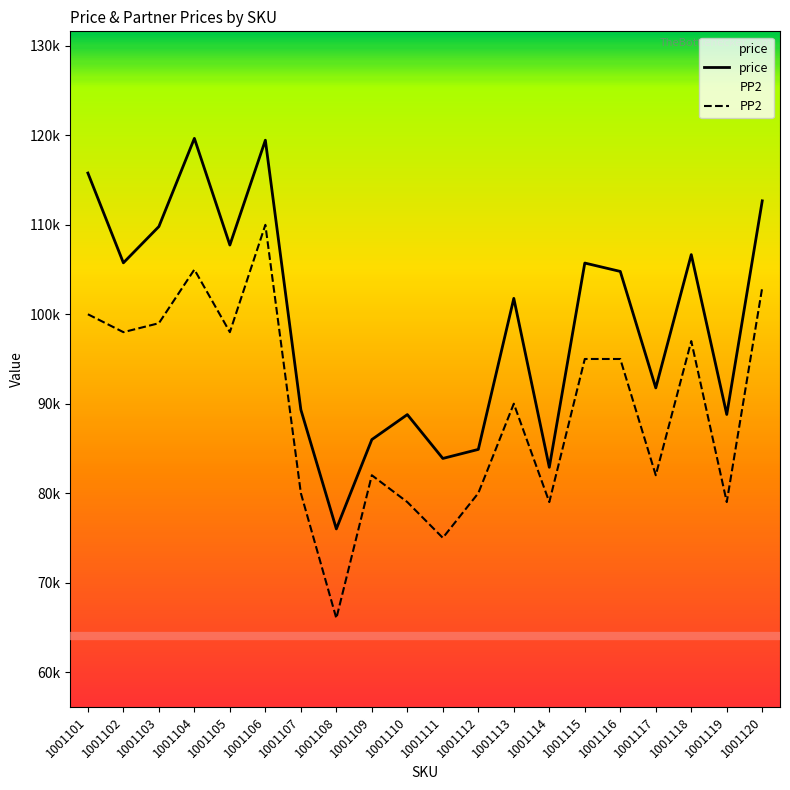

Is it true that price equals 84889 at 1001112?

True